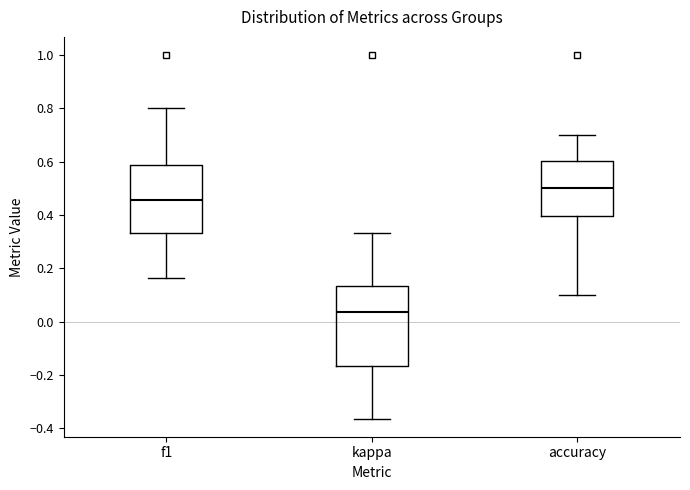

Reading left to right, read every box against the y-axis: the position of its median line, the range the box covers, and the ends of its whiskers. The values are not printed on the chart, so give them approximately, as read against the axis.

f1: median 0.46, box 0.34 to 0.58, whiskers 0.16 to 0.80
kappa: median 0.04, box -0.16 to 0.14, whiskers -0.36 to 0.34
accuracy: median 0.50, box 0.40 to 0.60, whiskers 0.10 to 0.70